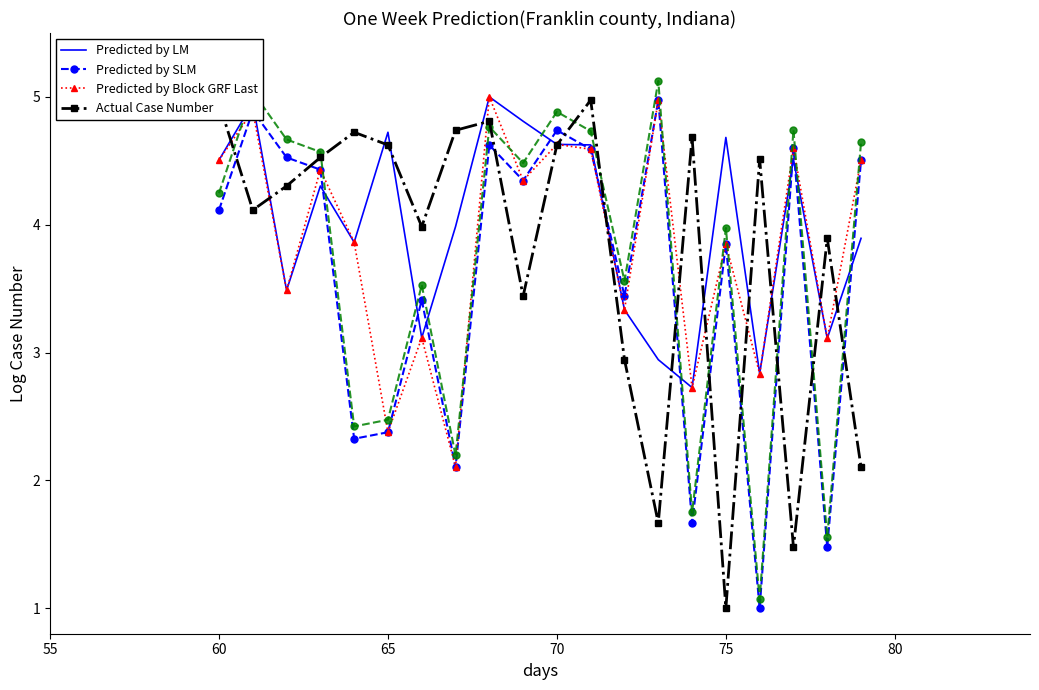

True or false: Actual Case Number has a value of 1.4 at 75.

False